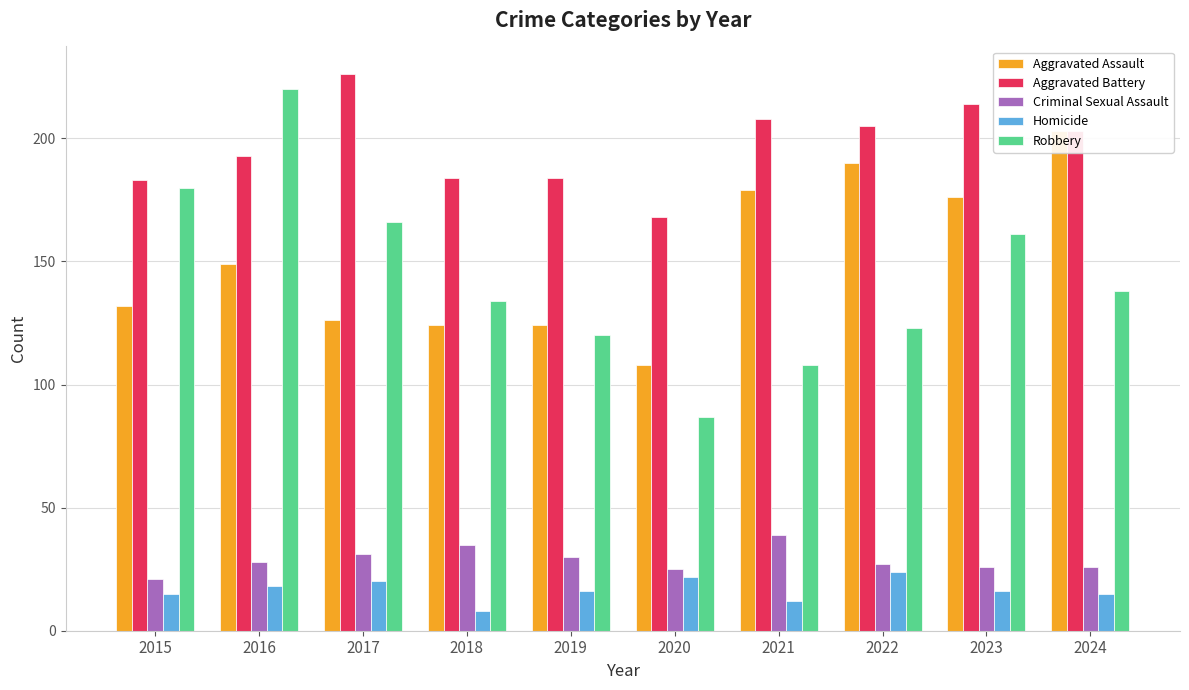

Which series changed the most between 2019 and 2021?

Aggravated Assault